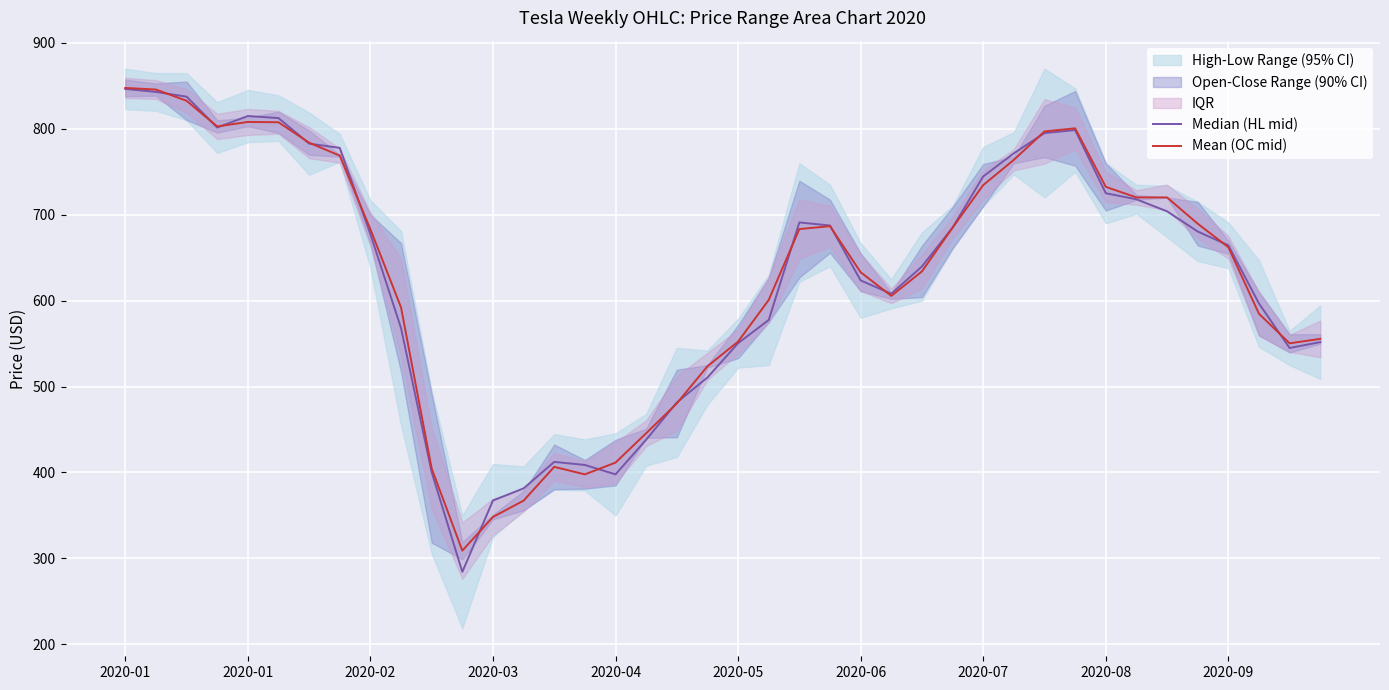

What is the smallest value displayed?

284.3